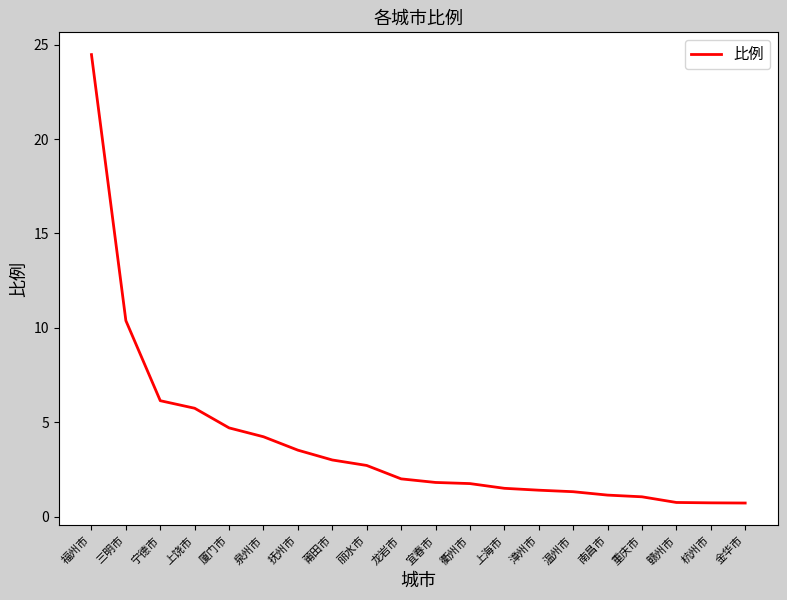

What is the change in value from 三明市 to 莆田市?

-7.4